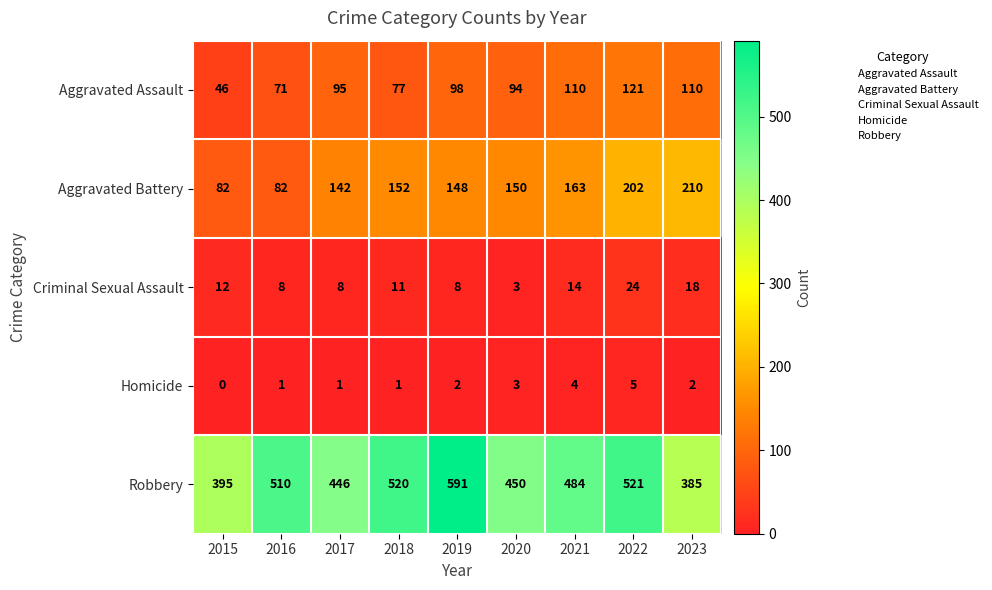

At which label does Aggravated Battery first exceed 150?

2018